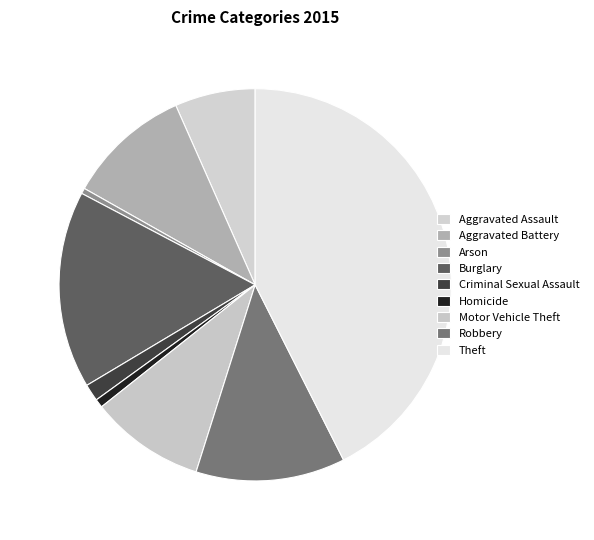

Does Motor Vehicle Theft represent more than half of the total?

No